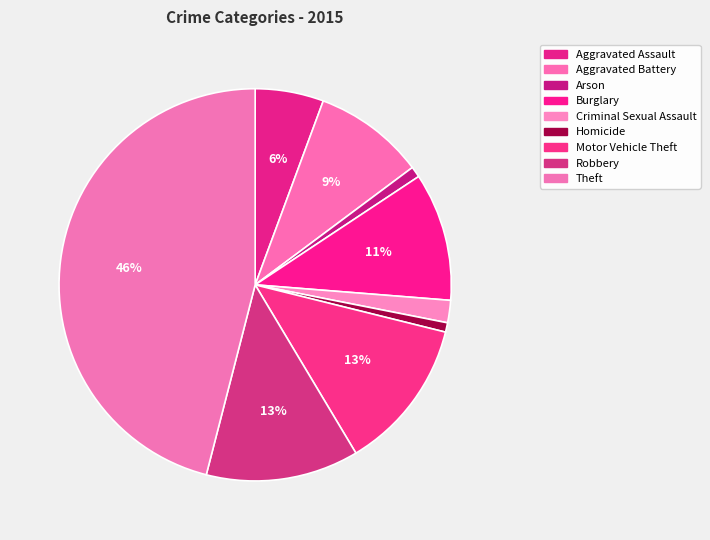

How many slices are in this pie chart?

9